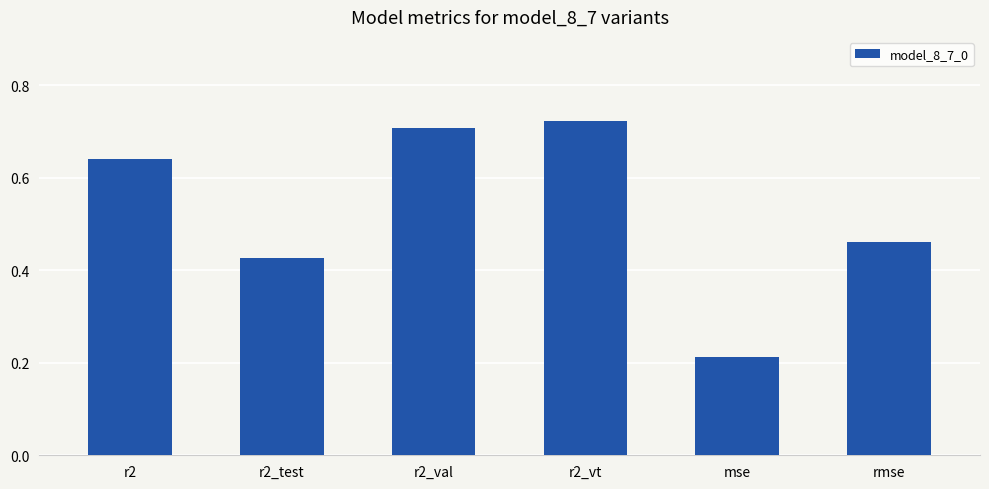

Between r2 and rmse, which is larger?

r2